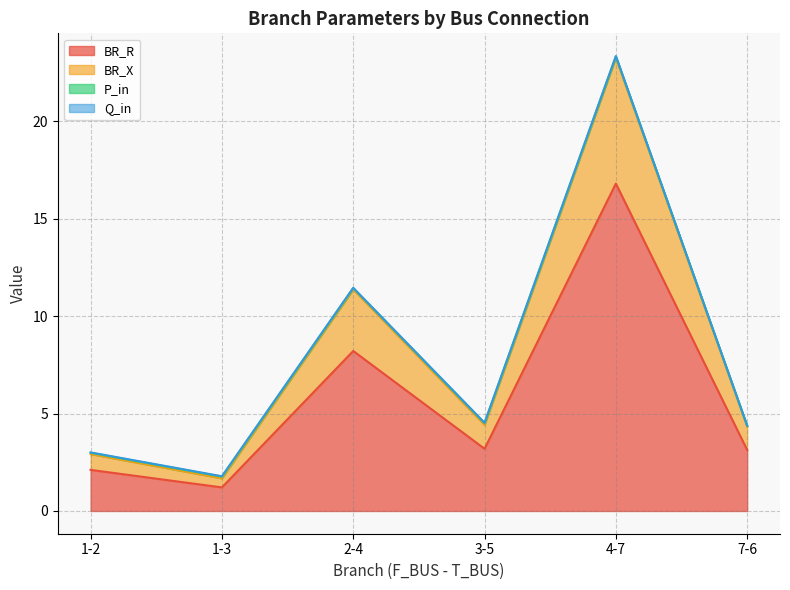

How many interior local peaks does the BR_X series have?

2